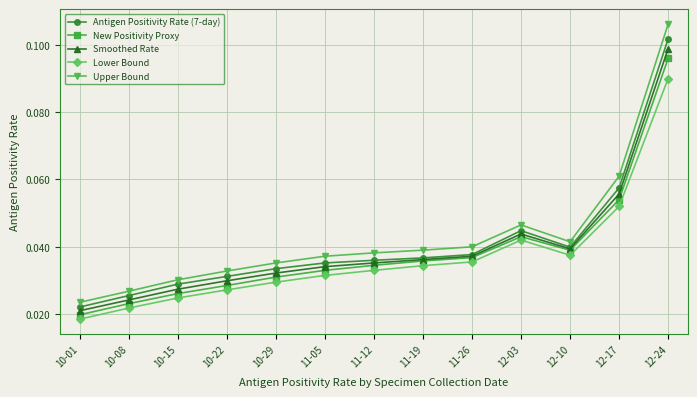

True or false: Antigen Positivity Rate (7-day) and New Positivity Proxy intersect in this chart.

False